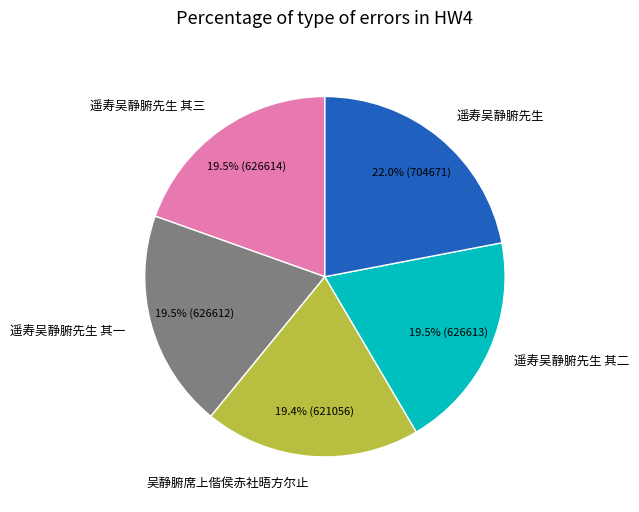

Which has a higher value, 遥寿吴静腑先生 其二 or 遥寿吴静腑先生?

遥寿吴静腑先生